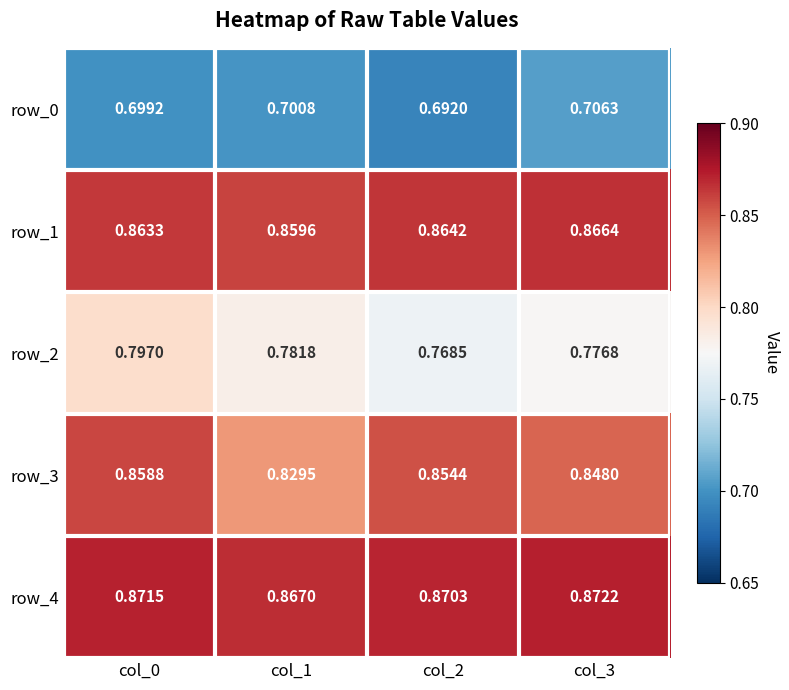

Is the value of row_4 at col_1 greater than the value of row_1 at col_3?

Yes